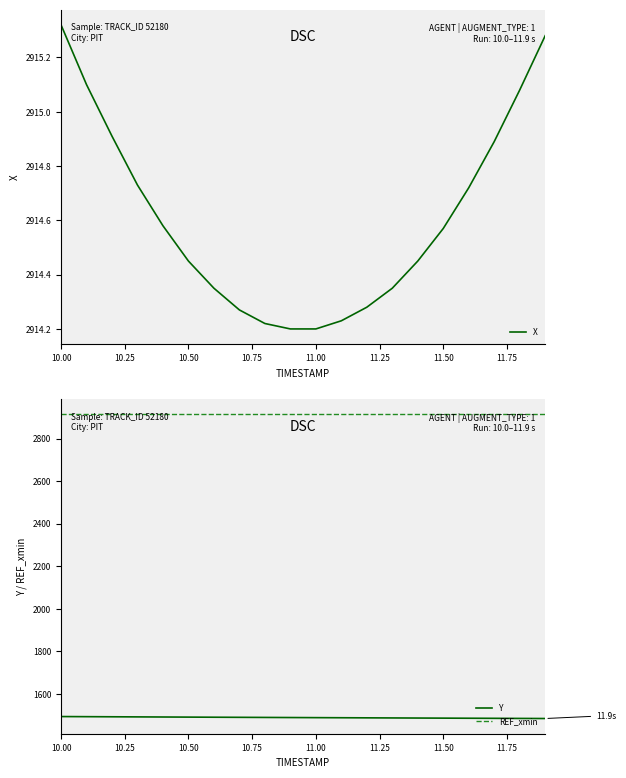

True or false: Y and X intersect in this chart.

False